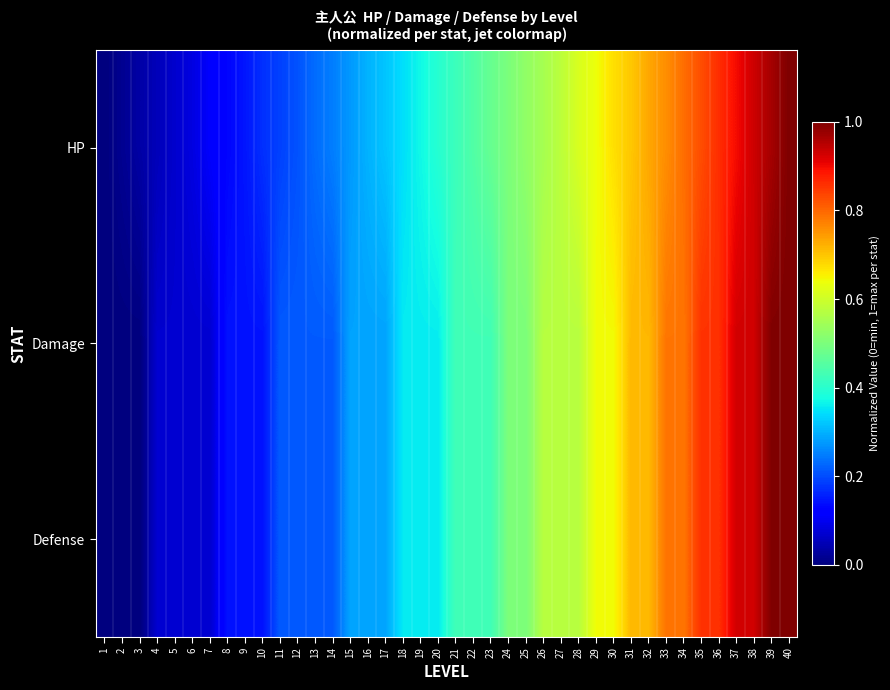

Which series has the largest range (max minus min)?

HP